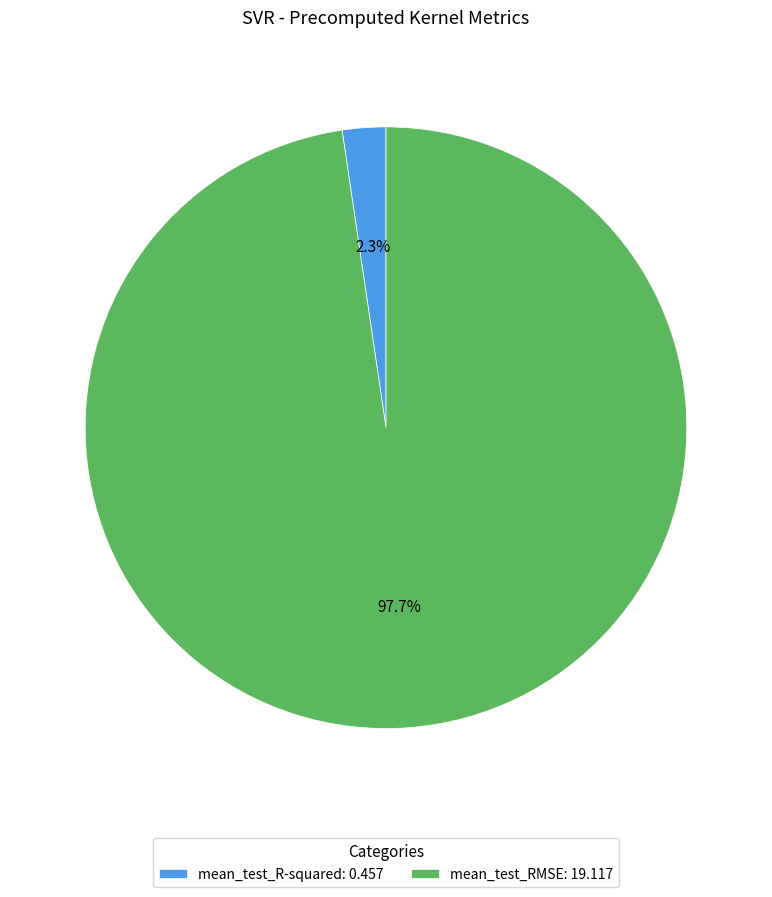

To the nearest percent, what percentage of the pie is mean_test_R-squared?

2%